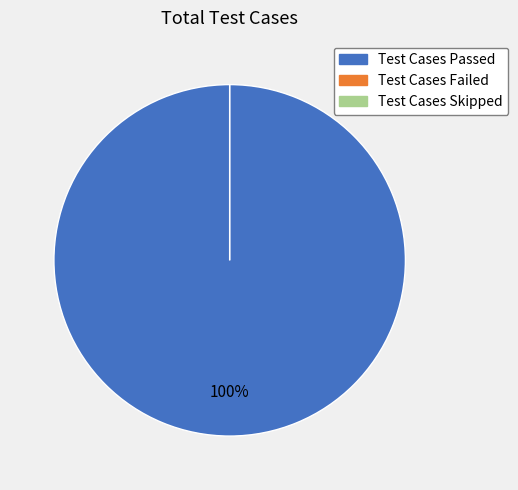

To the nearest percent, what portion does Test Cases Passed represent?

100%